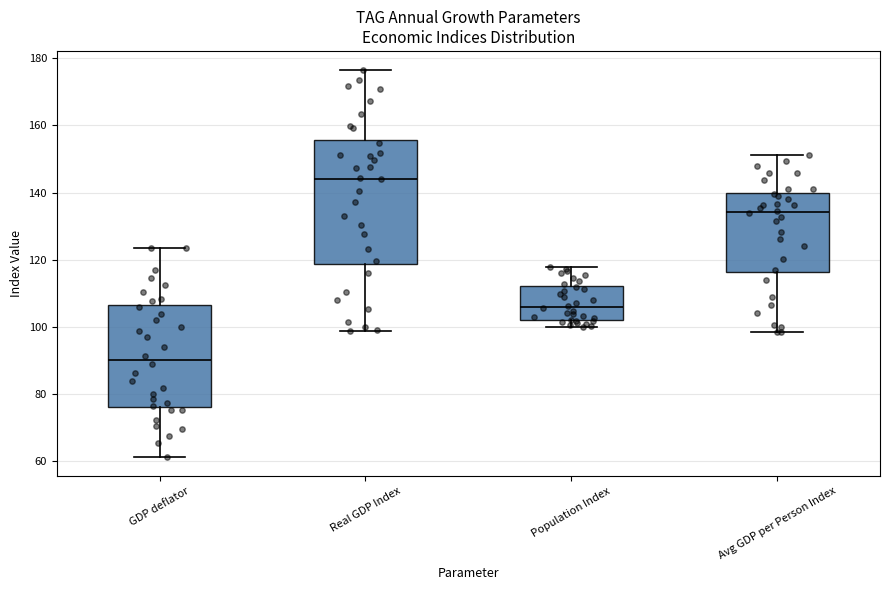

Which box is the tallest, from its lower edge to its upper edge?

Real GDP Index